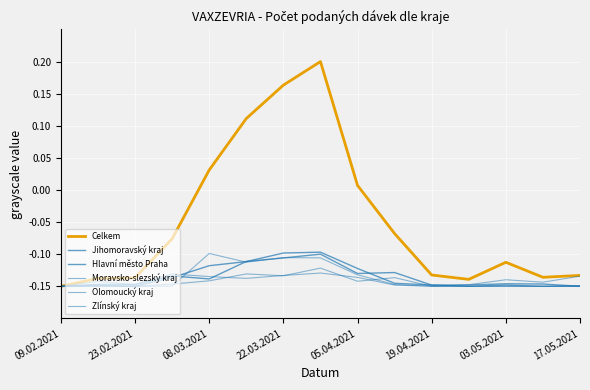

Is this an area chart (filled region under the line)?

No